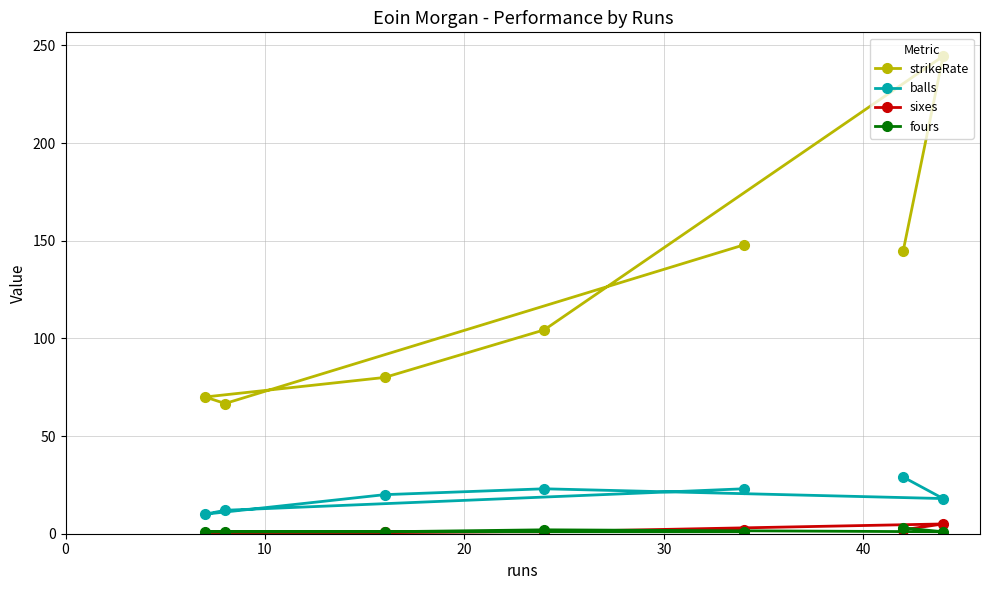

Is this an area chart (filled region under the line)?

No